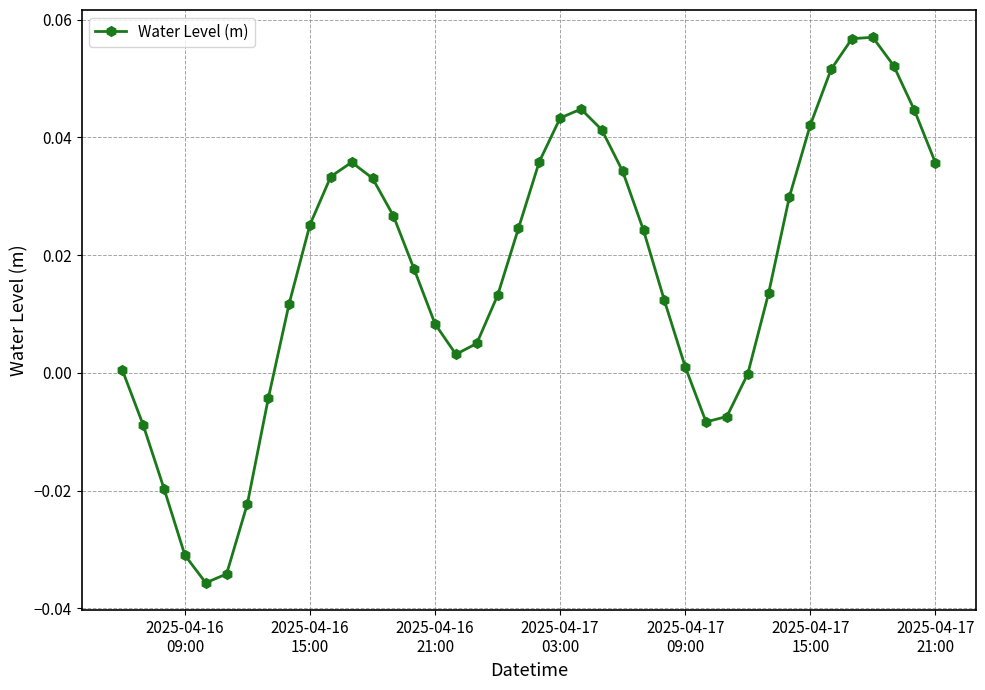

What is the sum of all values?

0.7